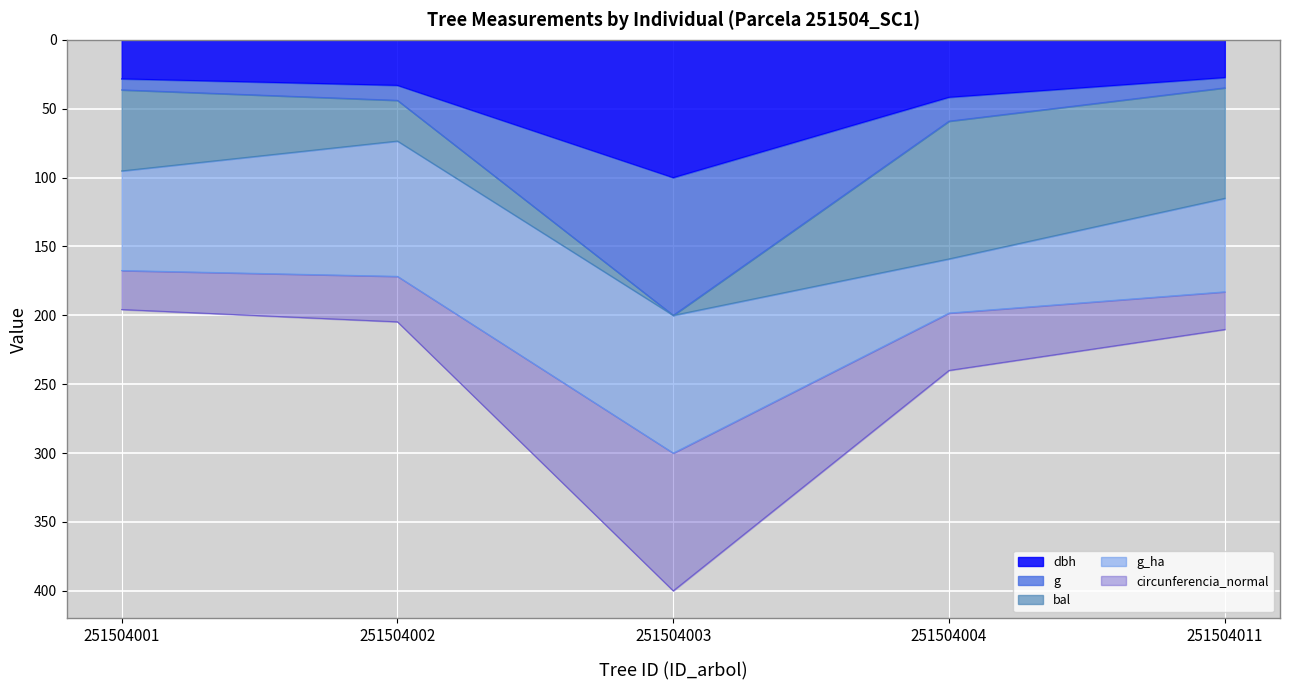

Is it true that dbh equals 33.0 at 251504002?

True